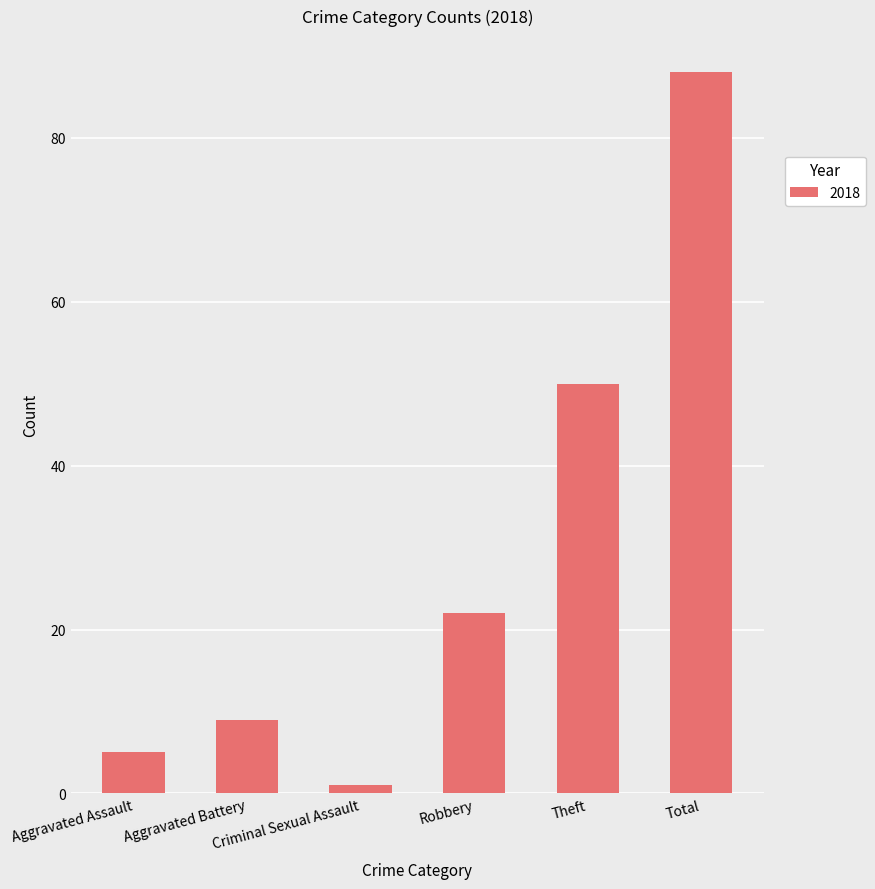

How many values are below 22?

3